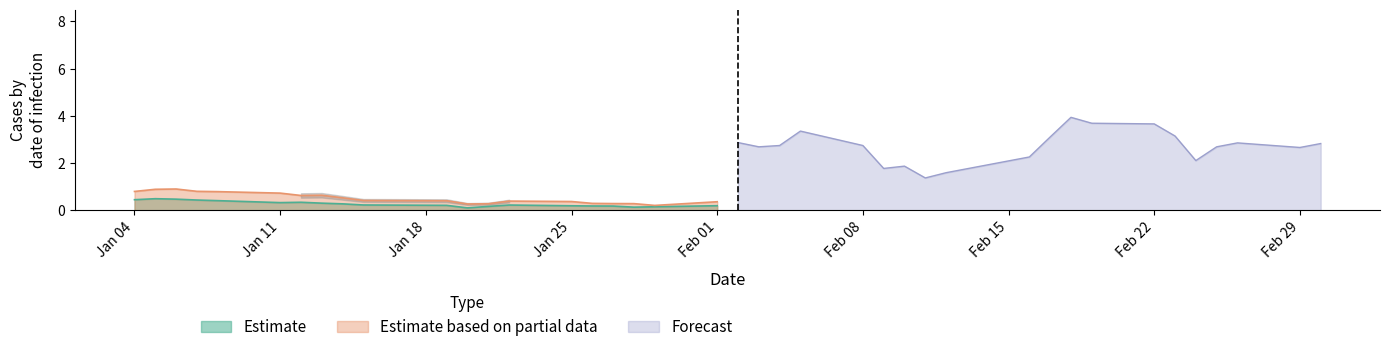

True or false: Estimate has a value of 0.2 at Jan 25.

True